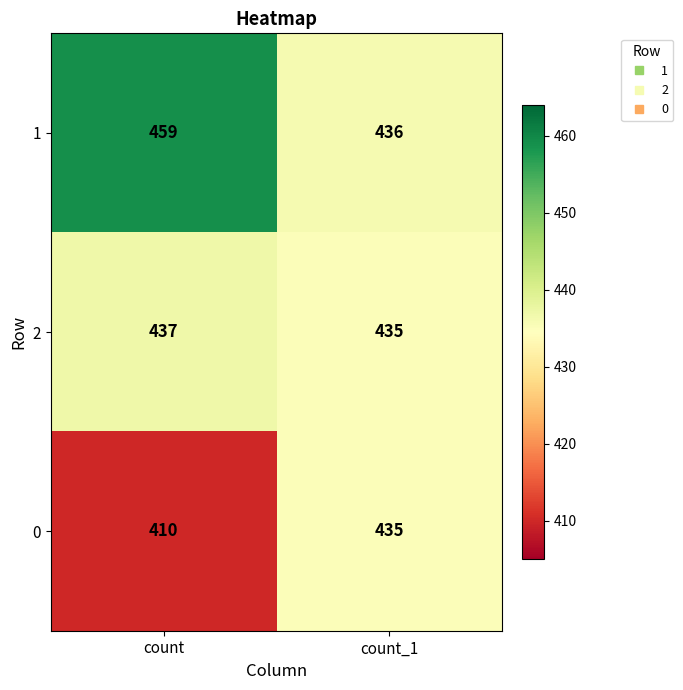

What is the difference between the 0 values at count and count_1?

25